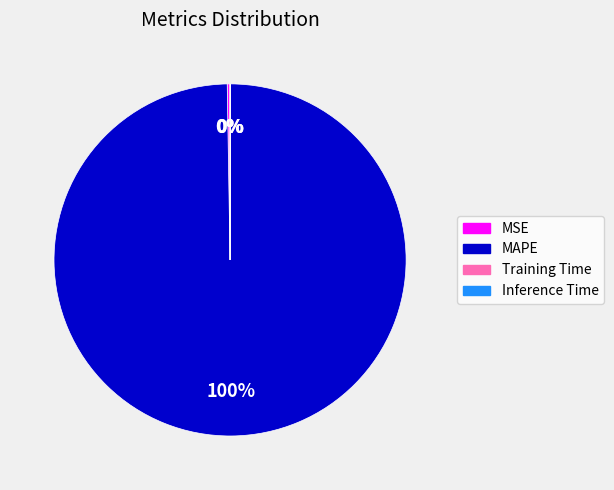

To the nearest percent, what percentage of the pie is MAPE?

100%